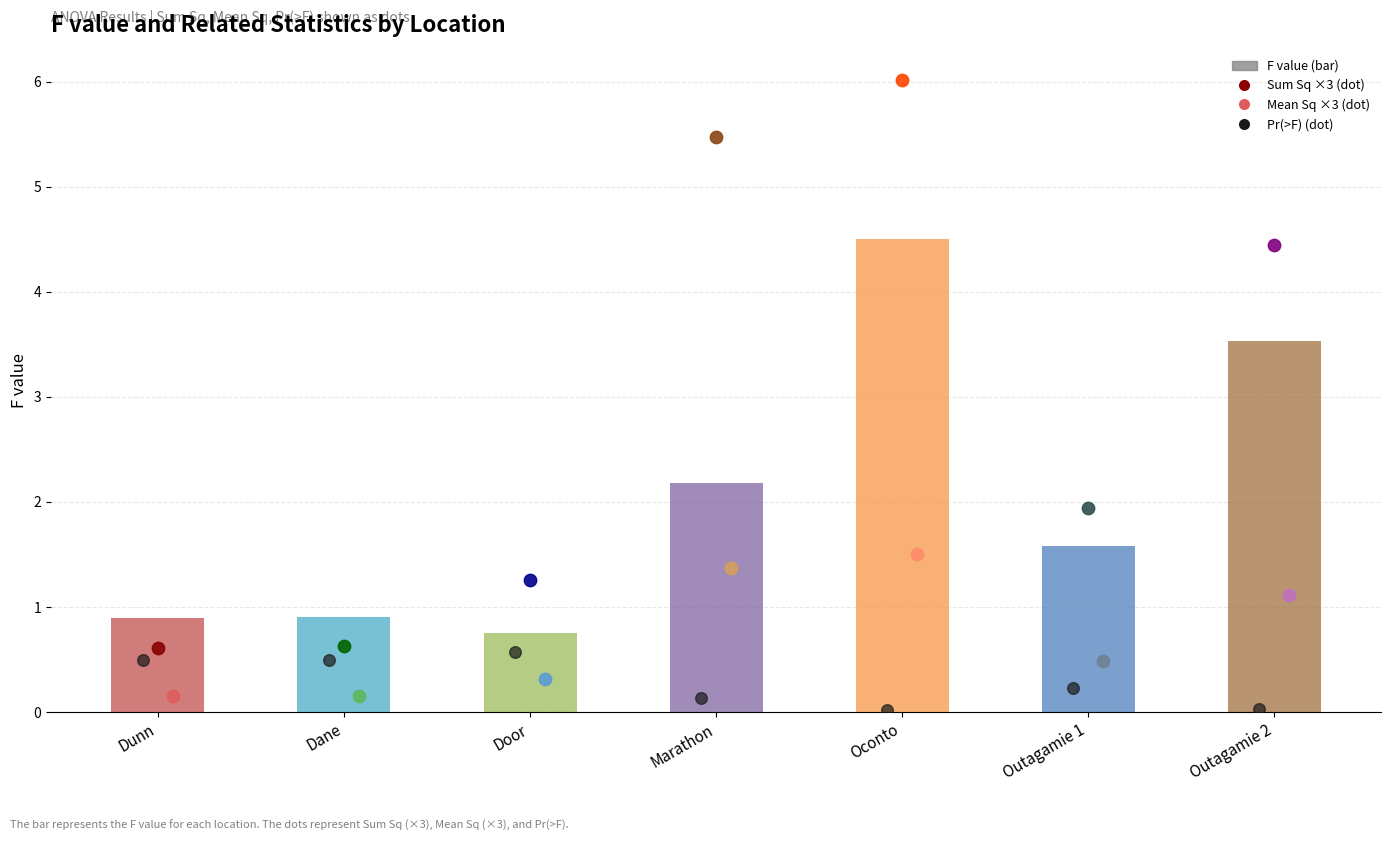

Between Dunn and Outagamie 1, which is larger?

Outagamie 1